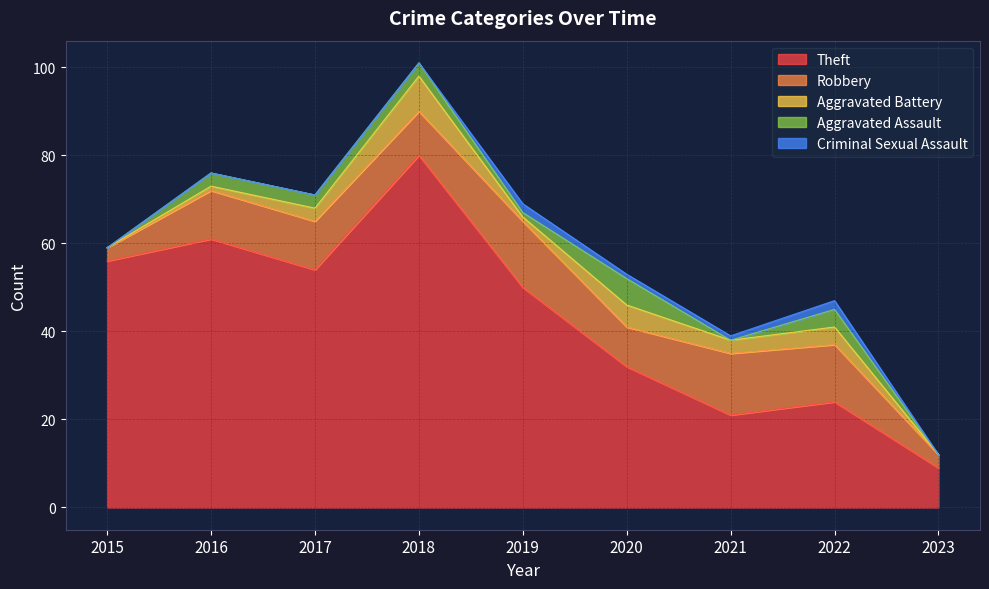

Reading left to right, what are all the values shown in this chart?

Theft: 56	61	54	80	50	32	21	24	9
Robbery: 3	11	11	10	15	9	14	13	3
Aggravated Battery: 0	1	3	8	1	5	3	4	0
Aggravated Assault: 0	3	3	3	1	6	0	4	0
Criminal Sexual Assault: 0	0	0	0	2	1	1	2	0